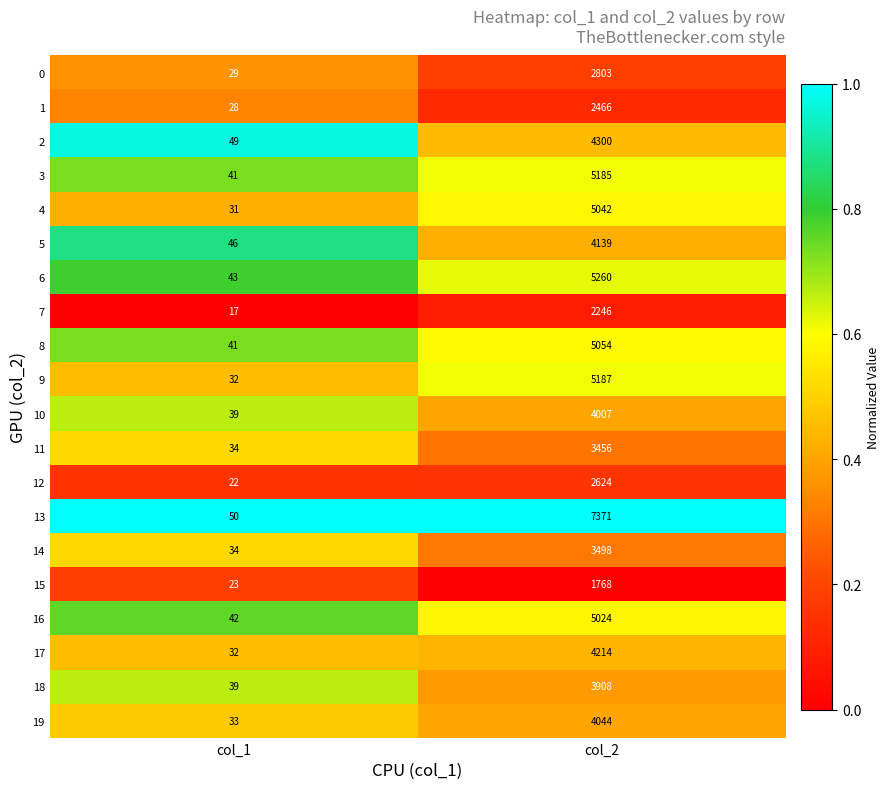

Which label corresponds to the smallest value in the chart?

col_1